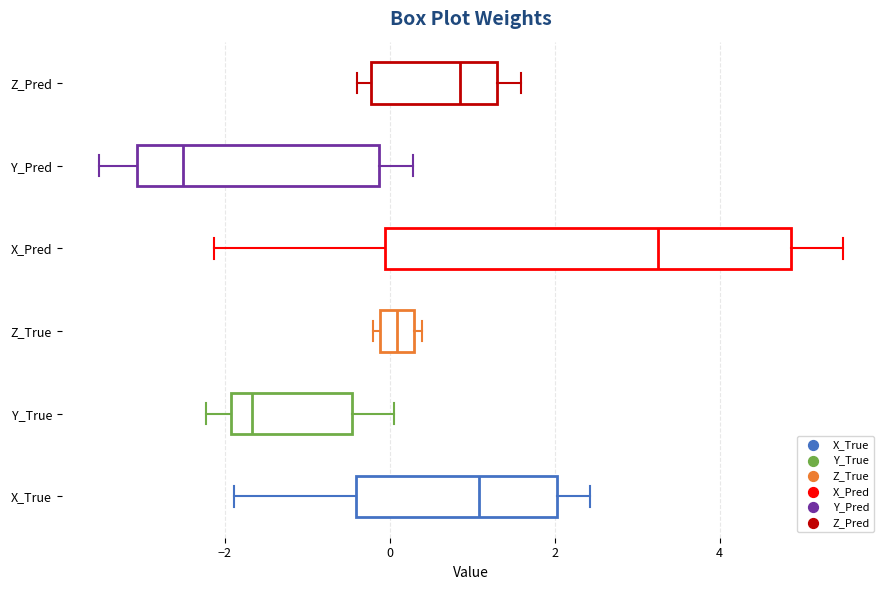

Which box has the furthest to the left median line?

Y_Pred